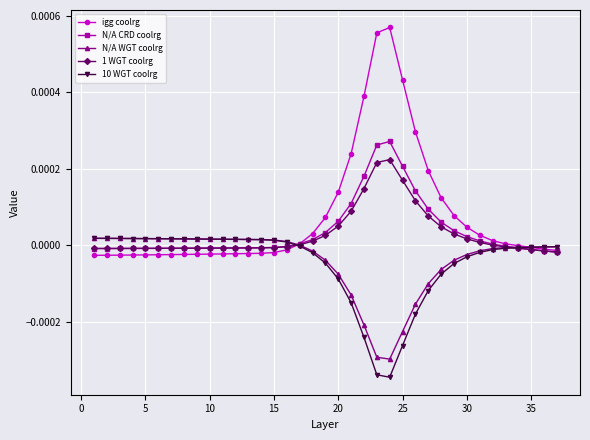

Which series has the widest spread of values?

igg coolrg